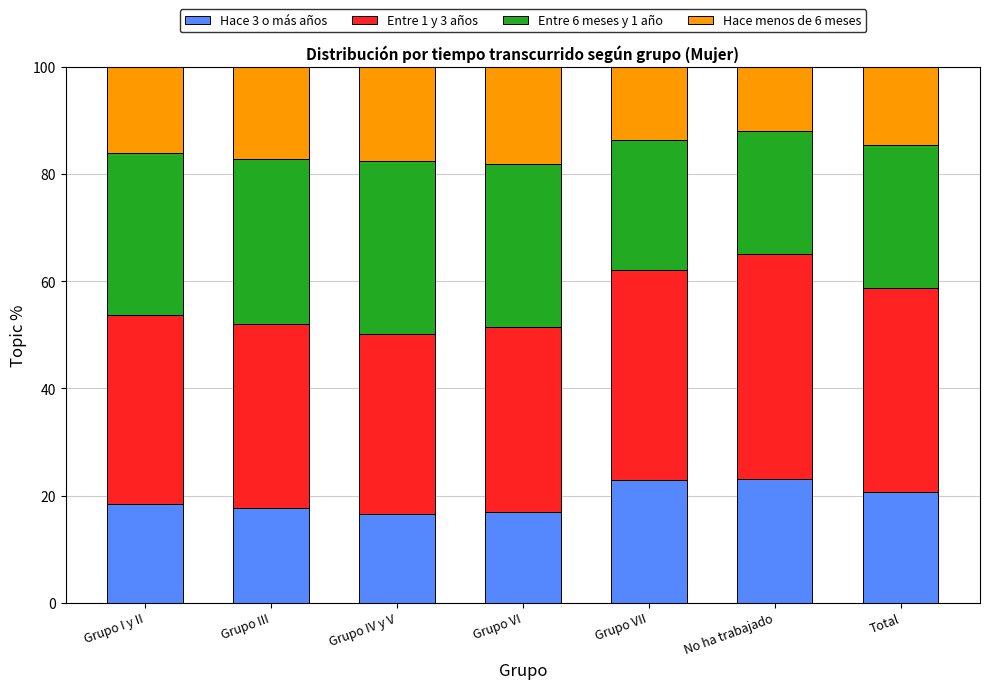

What is the total value across all series at Grupo VI?

100.0